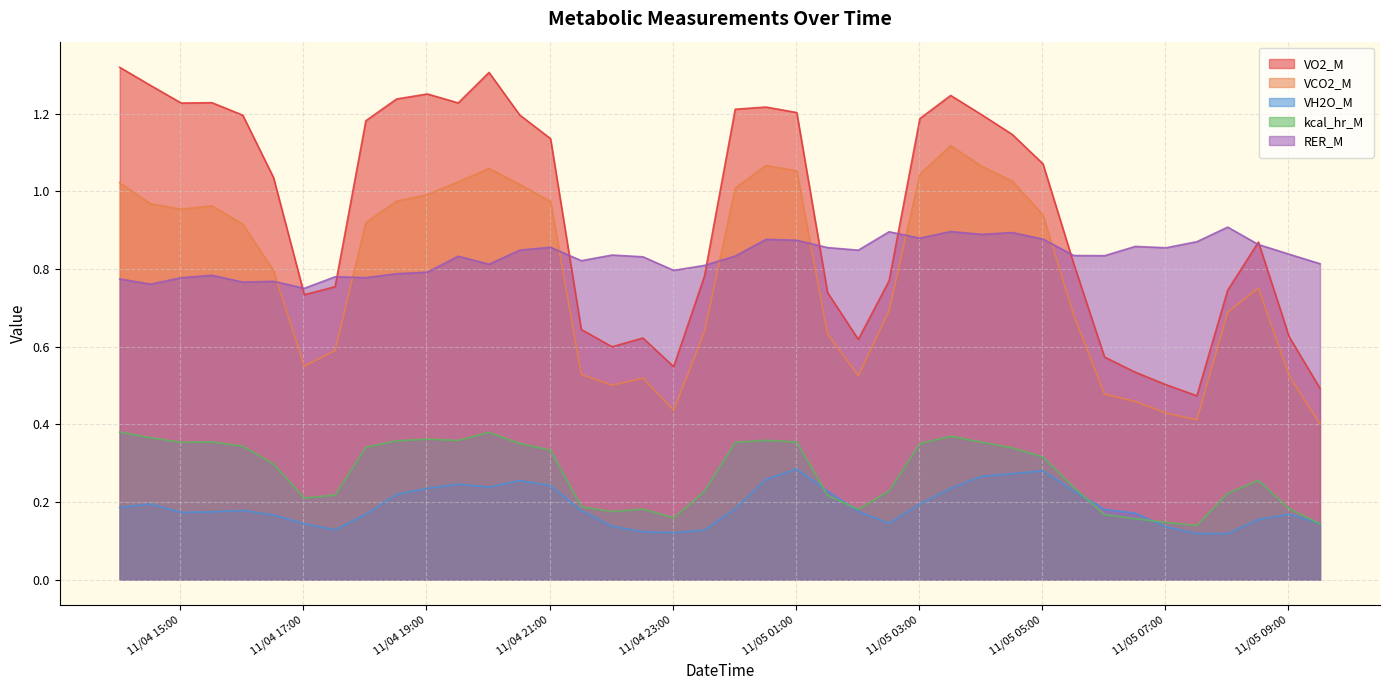

At how many categories does at least one series exceed 0?

40